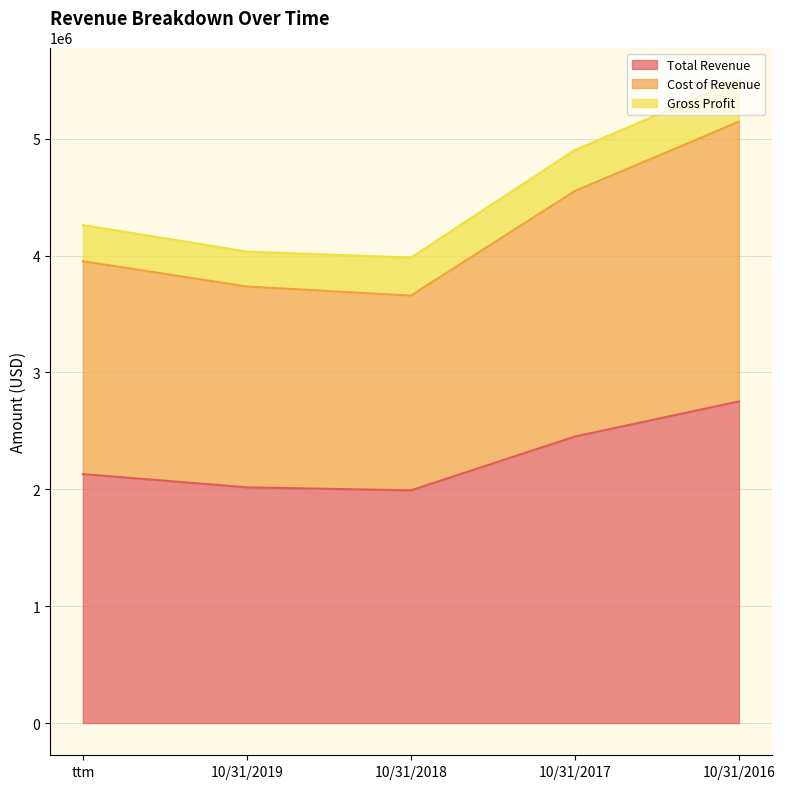

What is the label of the 2nd point from the right?

10/31/2017